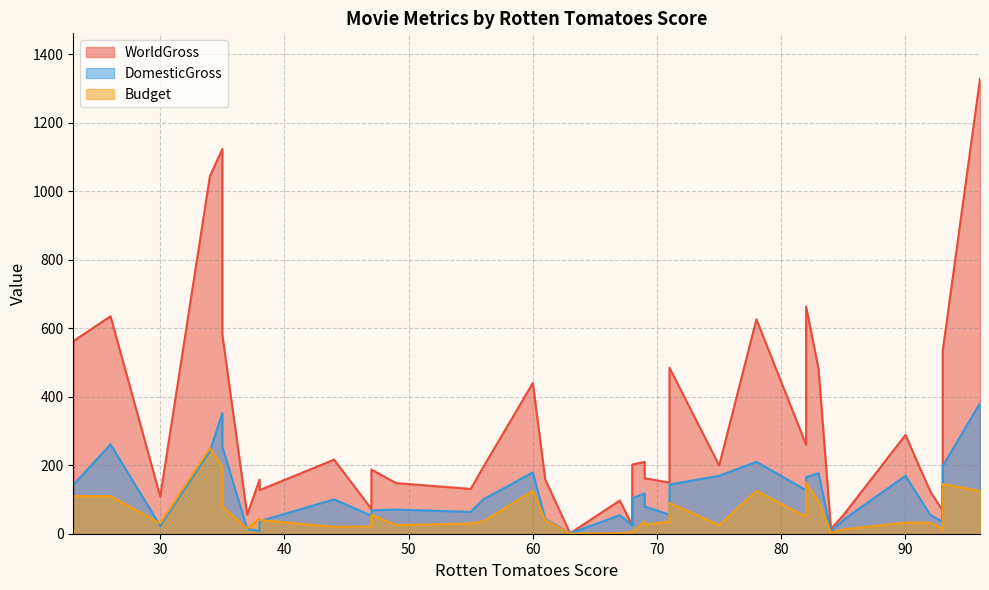

Between 68 and 93, which series saw the biggest shift?

WorldGross